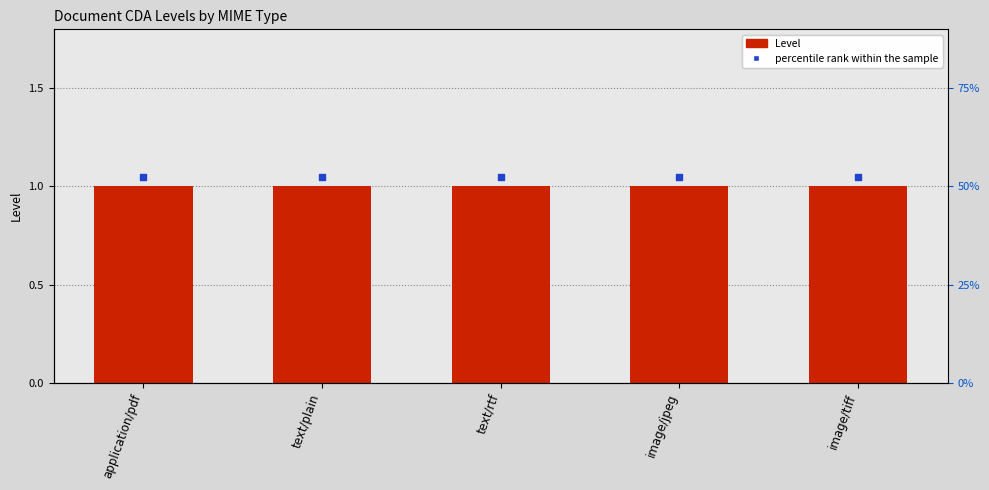

At how many categories does at least one series exceed 1?

5